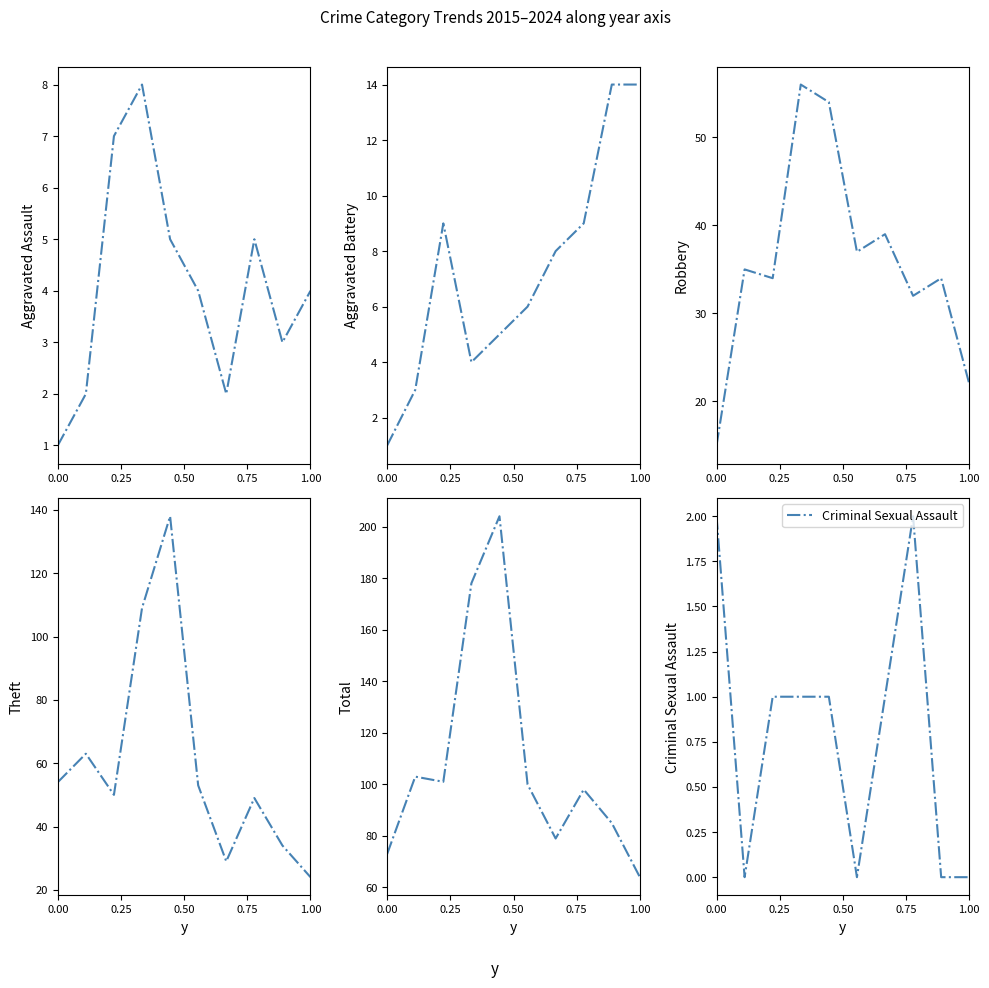

At how many categories does at least one series exceed 122?

2